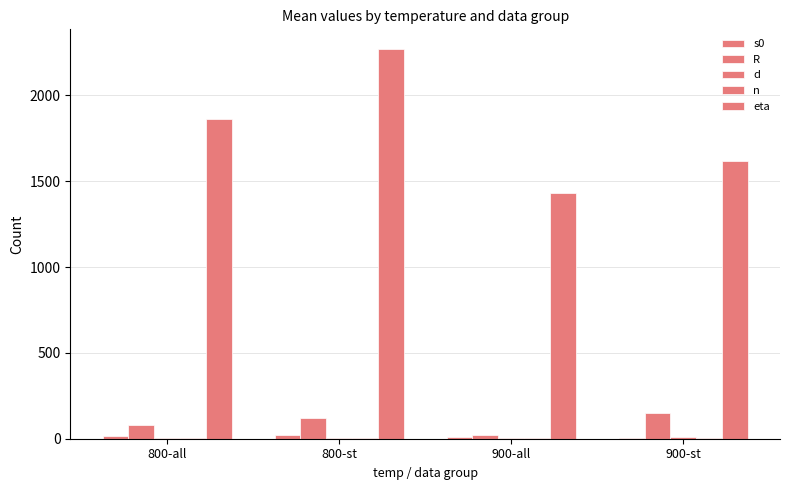

What is the label of the 1st bar from the left?

800-all